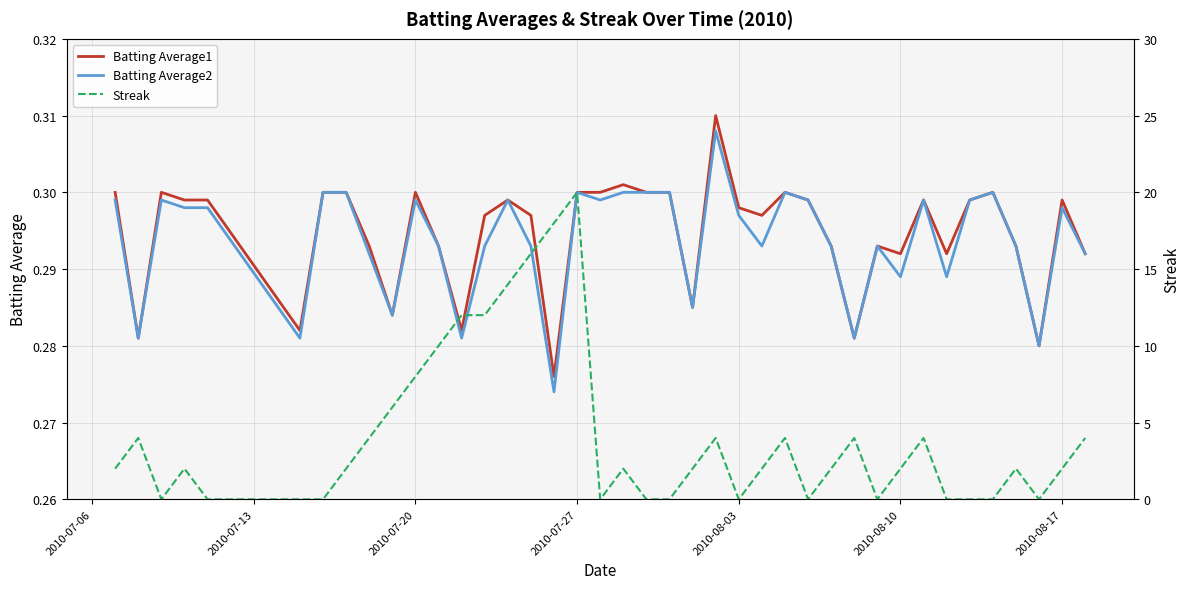

The value of Batting Average2 at 19 is 0.1. True or false?

False